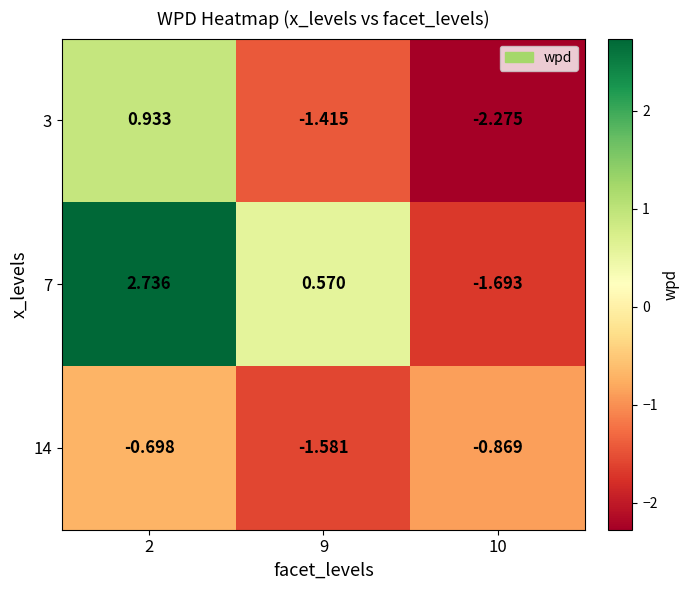

Is the value of 3 at 9 greater than the value of 14 at 9?

Yes